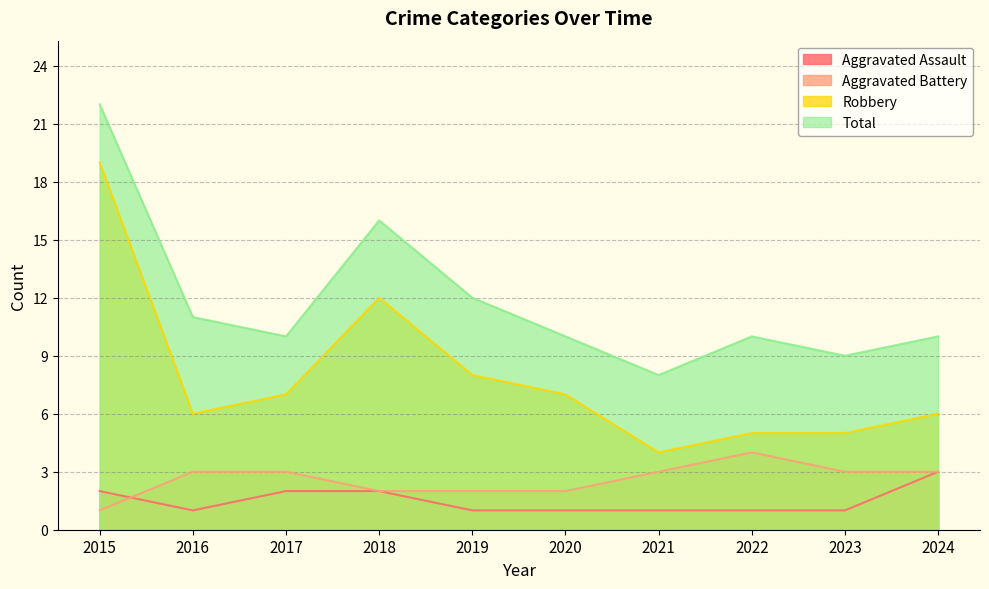

What is the minimum value for Aggravated Assault?

1